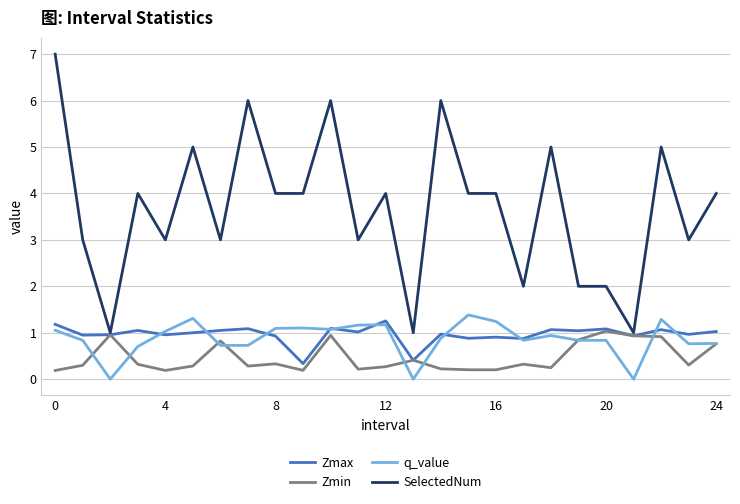

How many lines are shown in the chart?

4